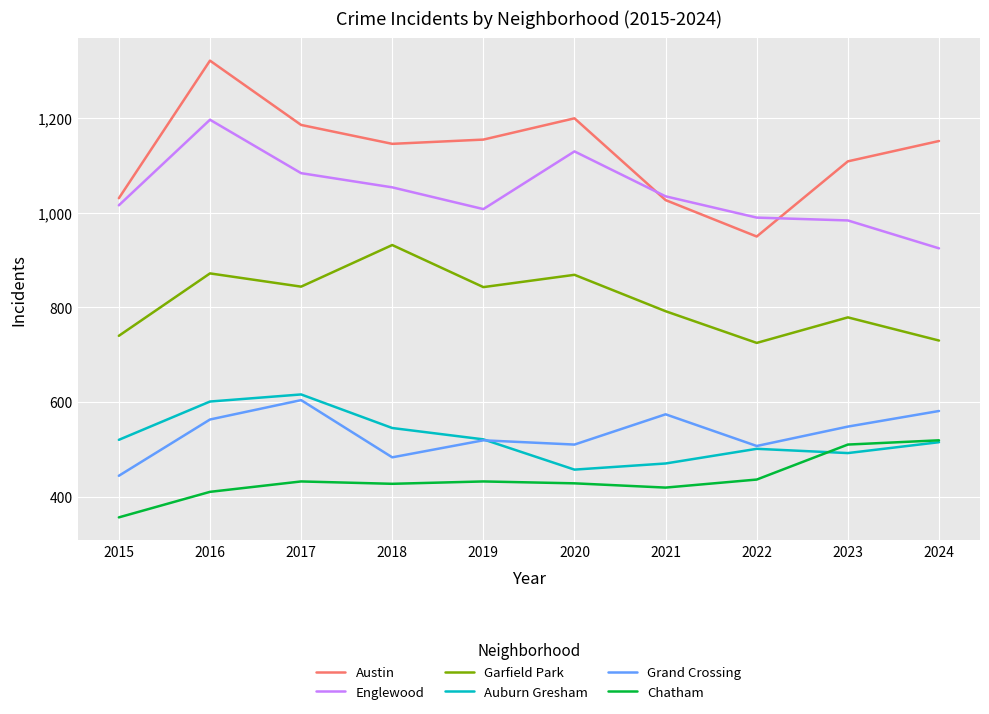

Rank the series by their maximum value, from highest to lowest.

Austin, Englewood, Garfield Park, Auburn Gresham, Grand Crossing, Chatham